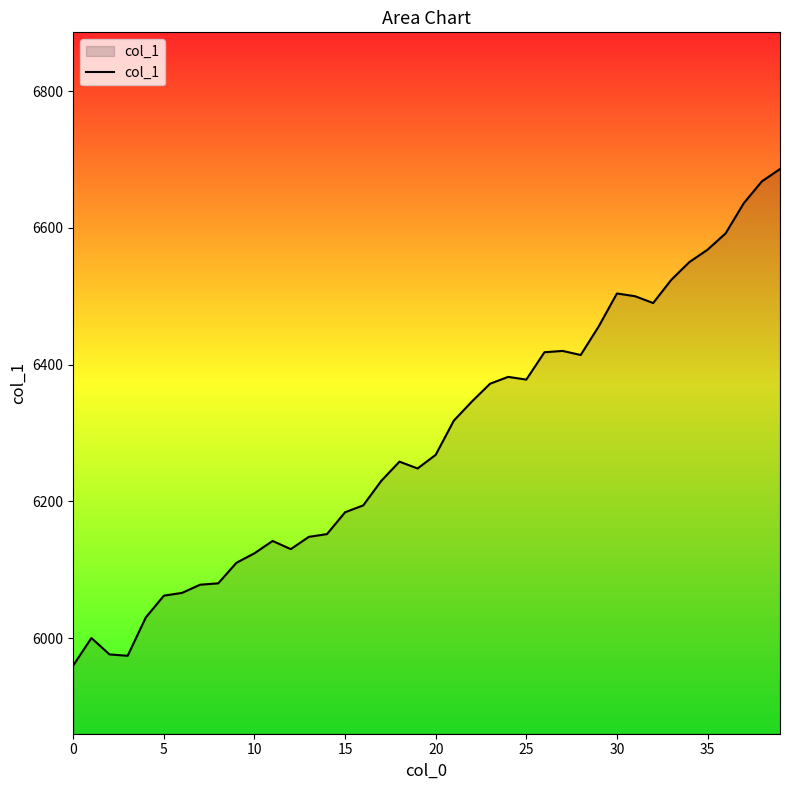

Does the chart have visible grid lines?

No